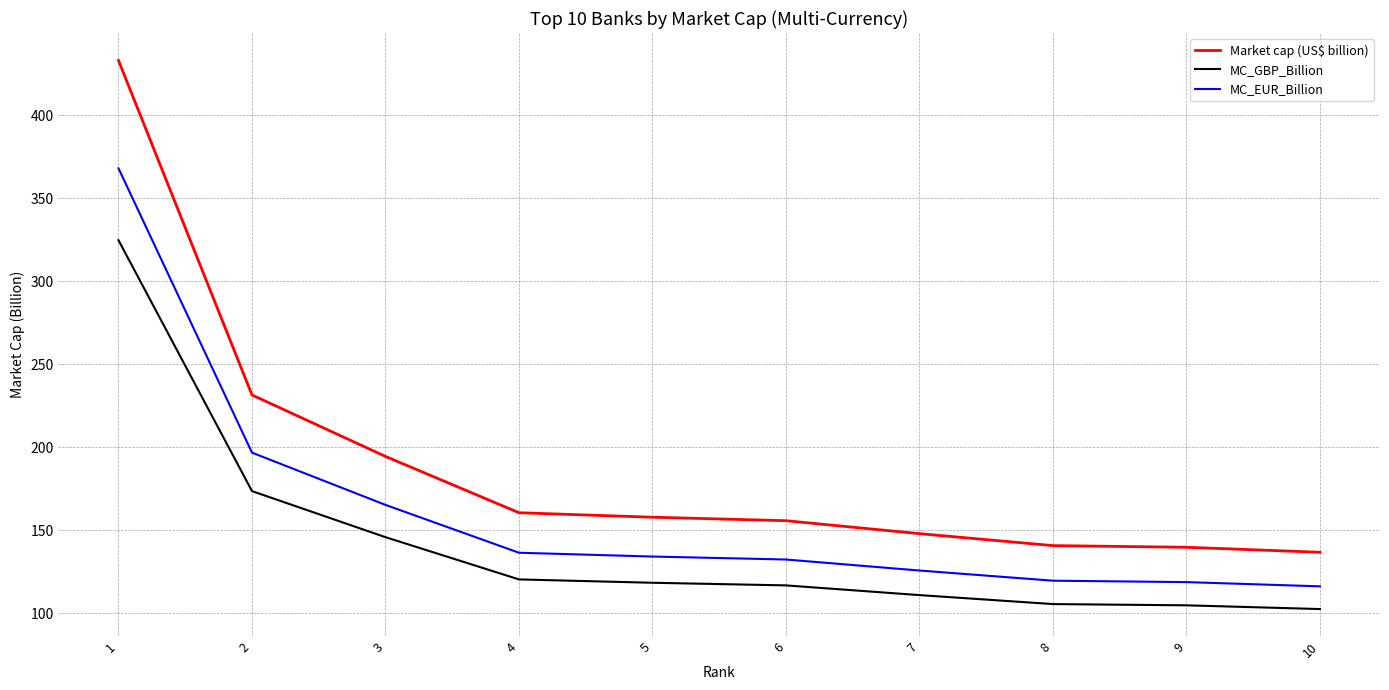

Rank the series at 6 from highest to lowest value.

Market cap (US$ billion), MC_EUR_Billion, MC_GBP_Billion